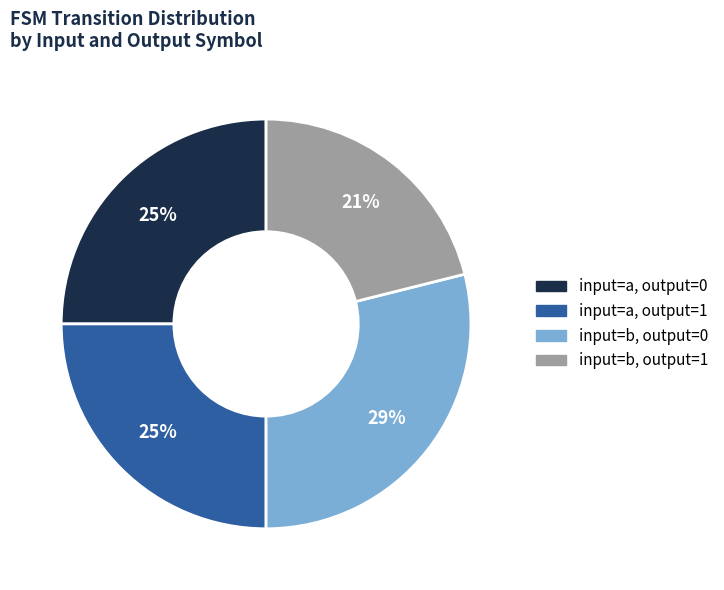

To the nearest percent, what is the average slice percentage?

25%